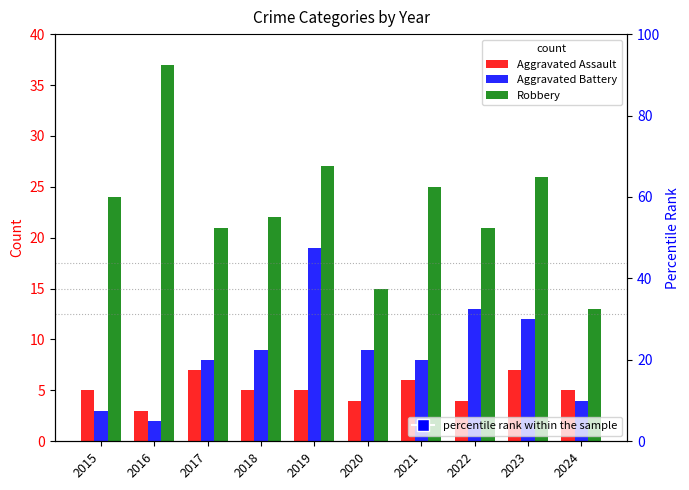

List the labels in order of Robbery value, smallest first.

2024, 2020, 2017, 2022, 2018, 2015, 2021, 2023, 2019, 2016